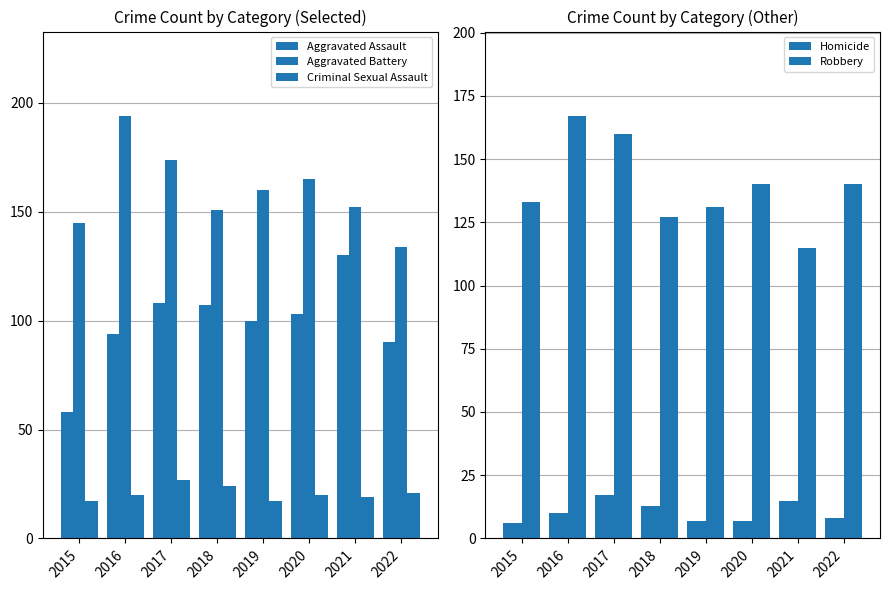

What is the sum of the Criminal Sexual Assault values at 2015 and 2019?

34